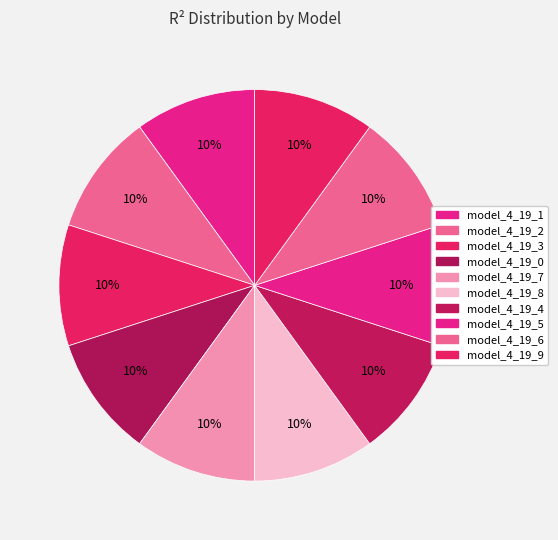

To the nearest percent, what percentage of the pie is model_4_19_5?

10%